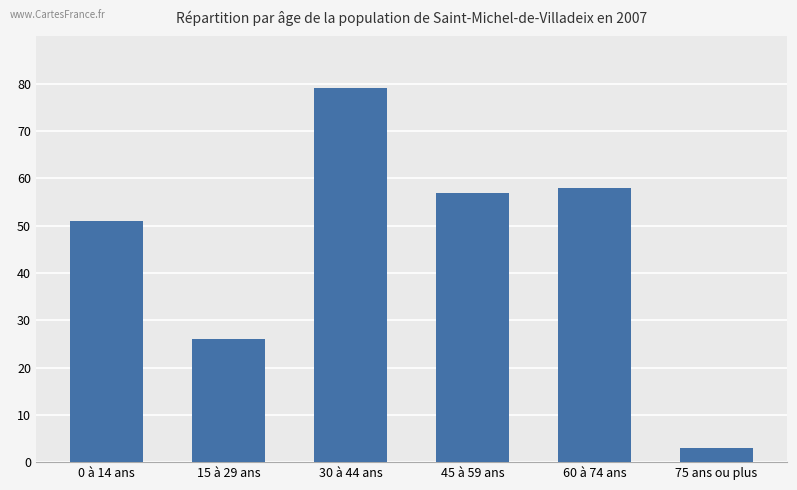

Rank the categories by value from lowest to highest.

75 ans ou plus, 15 à 29 ans, 0 à 14 ans, 45 à 59 ans, 60 à 74 ans, 30 à 44 ans